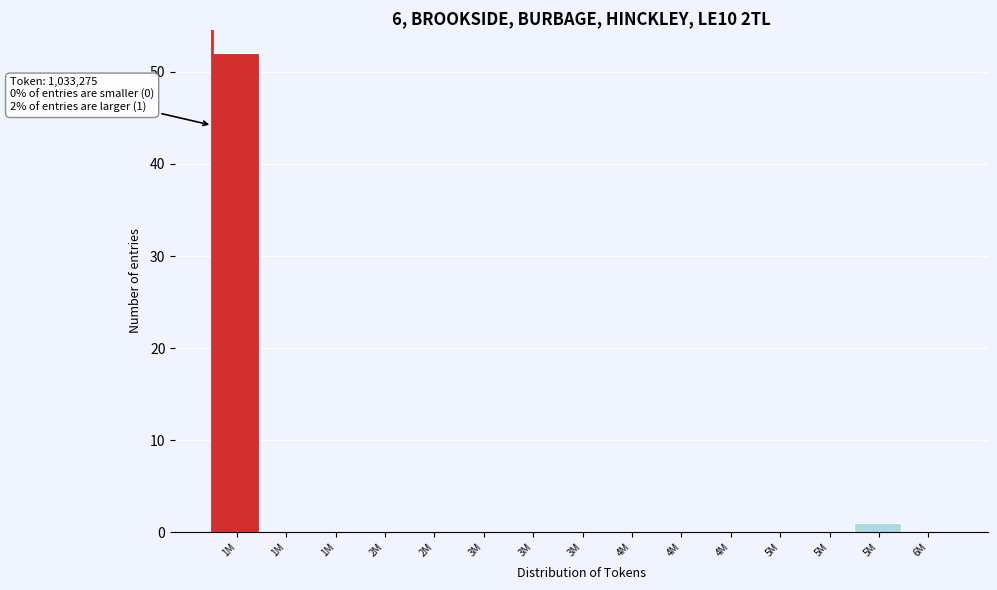

How many data points does each series have?

15